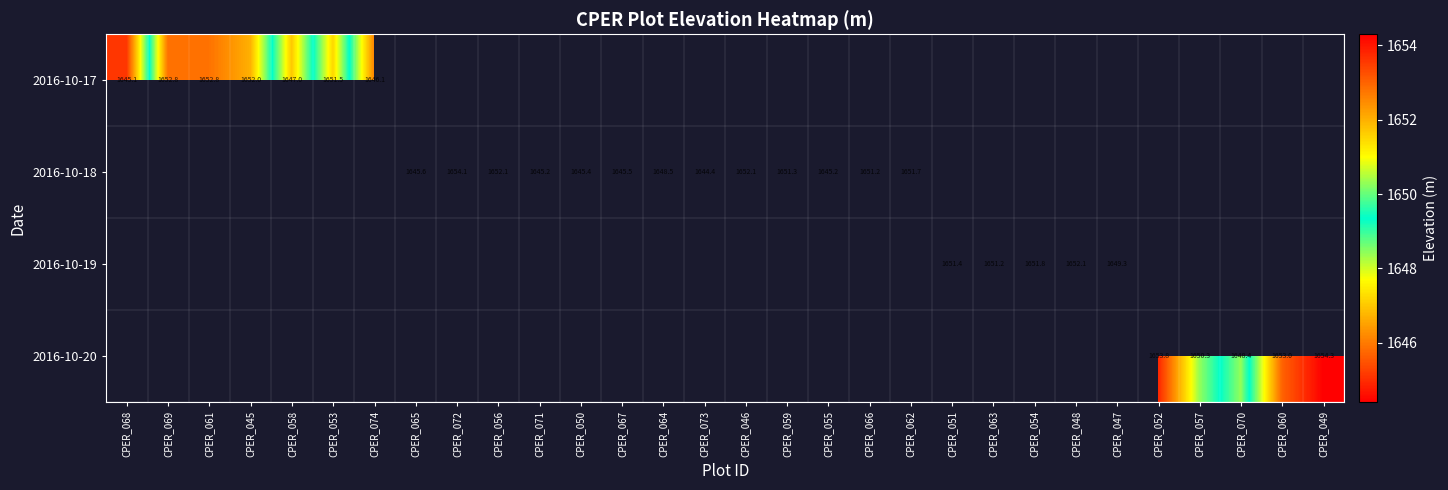

True or false: 2016-10-17 has a value of 2472.3 at CPER_069.

False